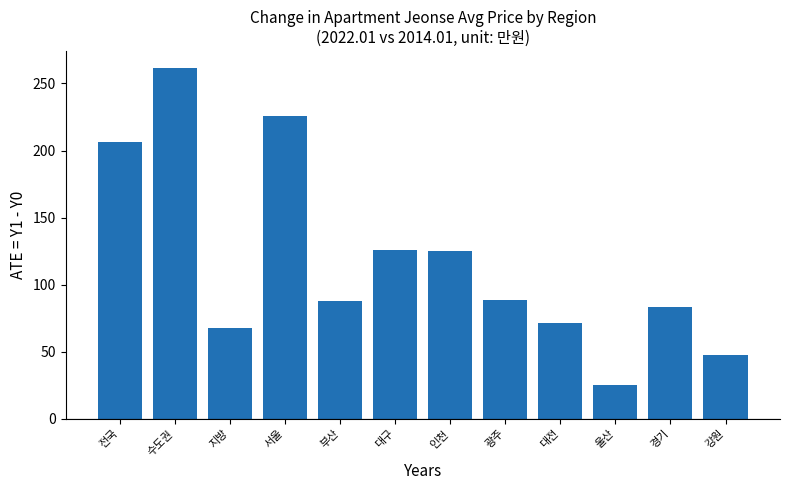

What is the change in value from 수도권 to 울산?

-236.2